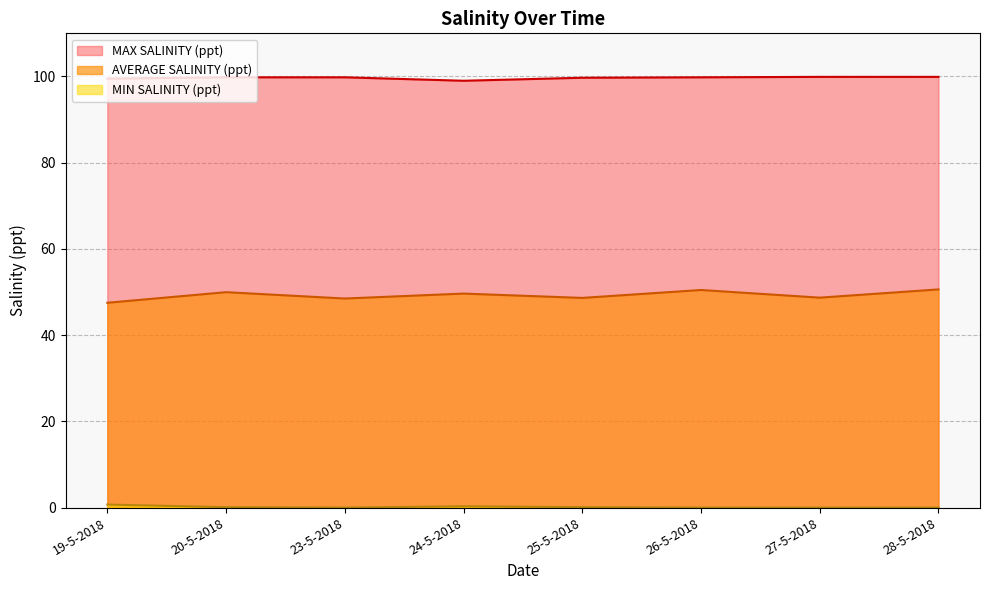

At which category does MIN SALINITY (ppt) reach its first local valley?

23-5-2018